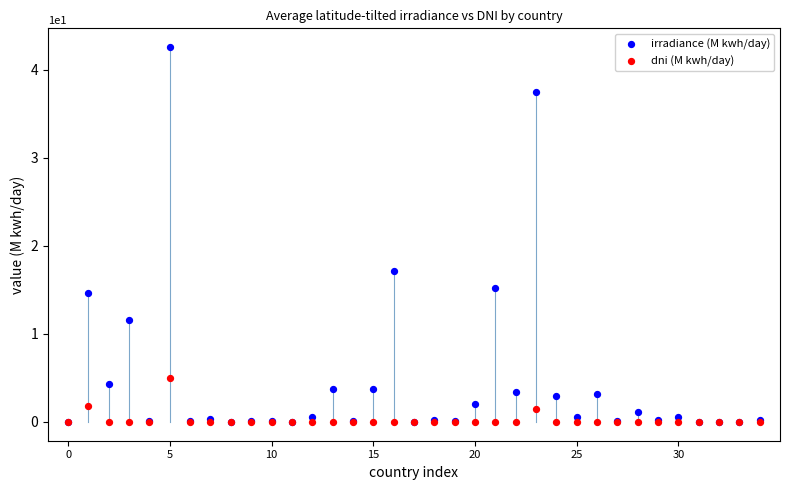

Which series contains the highest Y value?

irradiance (M kwh/day)